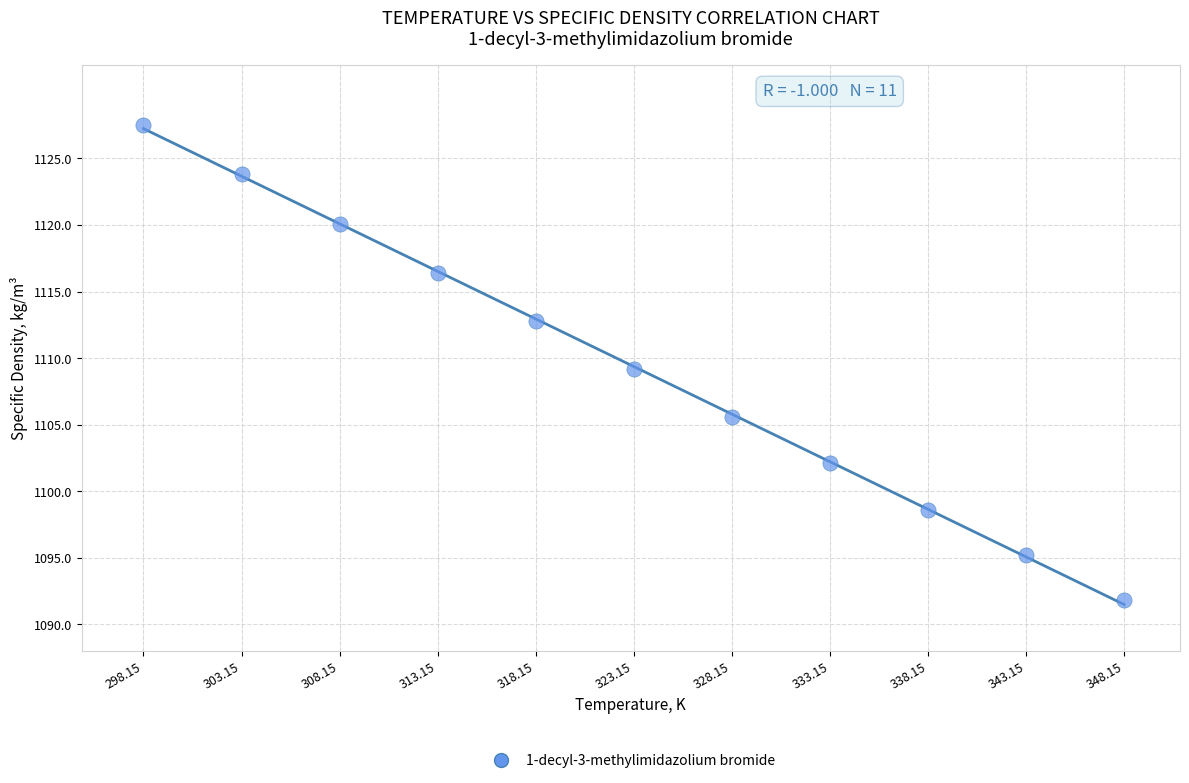

What is the average X value?

323.1